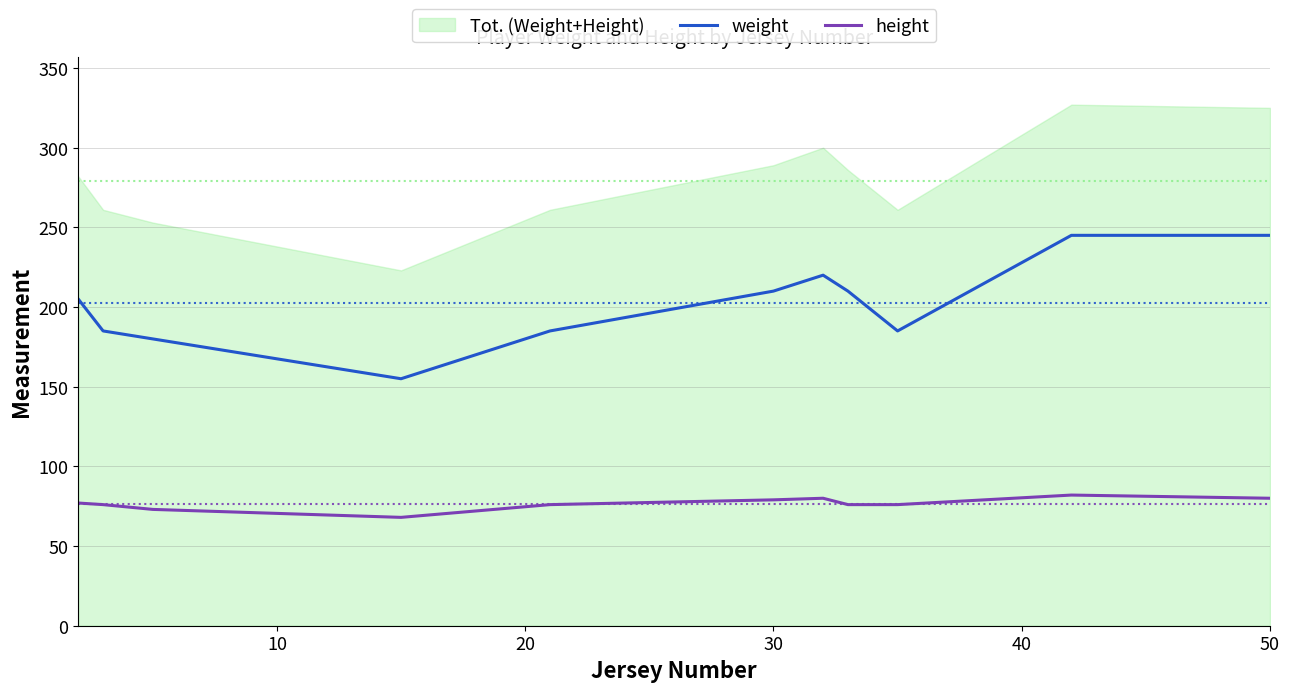

Is it true that weight equals 210 at 30?

True